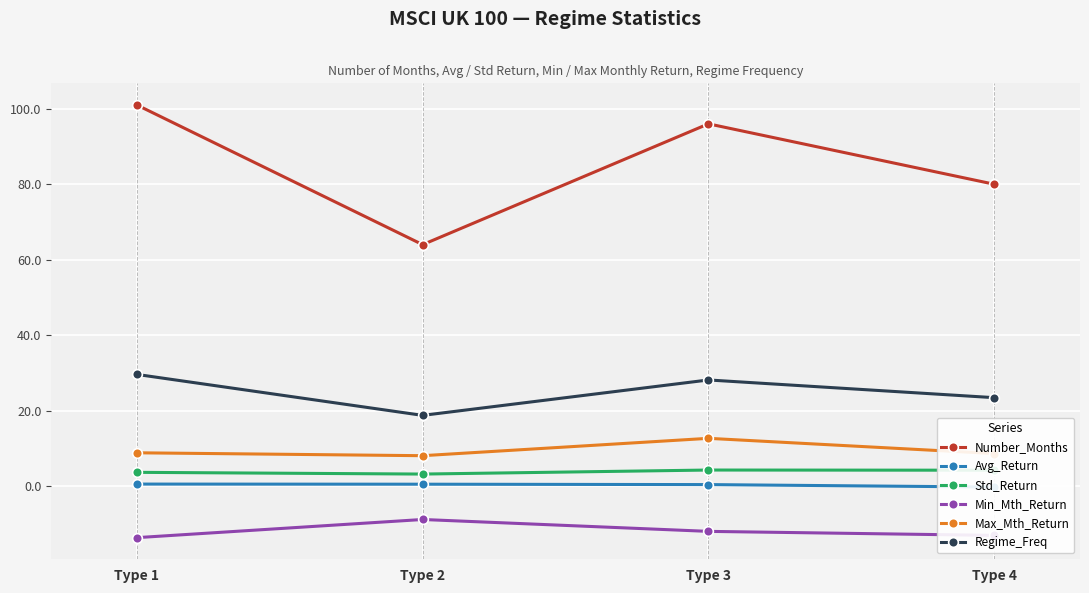

Which series has the widest spread of values?

Number_Months